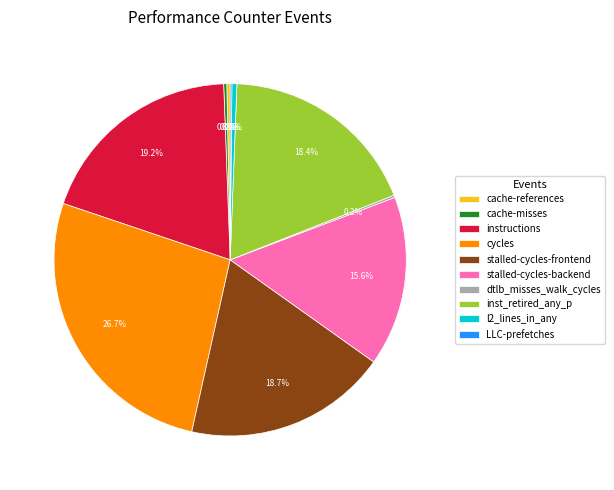

Is there any slice that represents more than half of the pie?

No